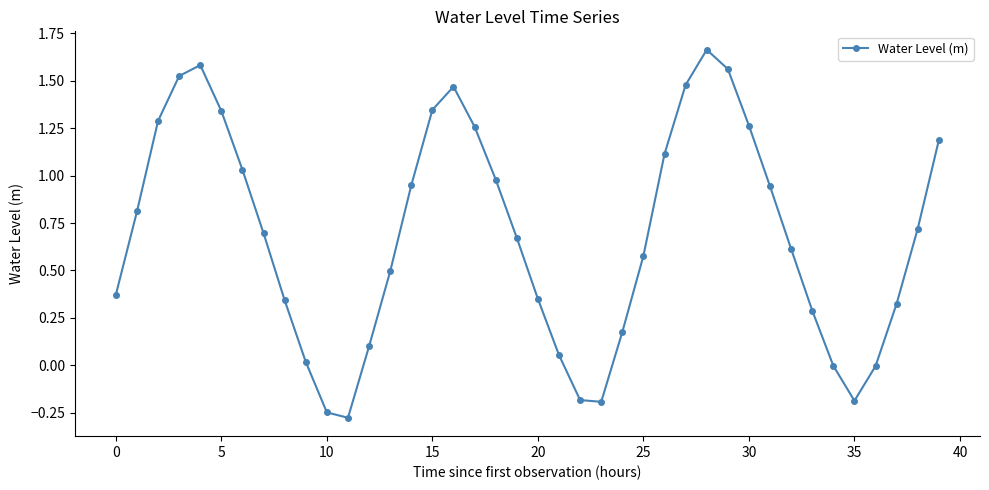

What is the difference between the maximum and minimum values?

1.9